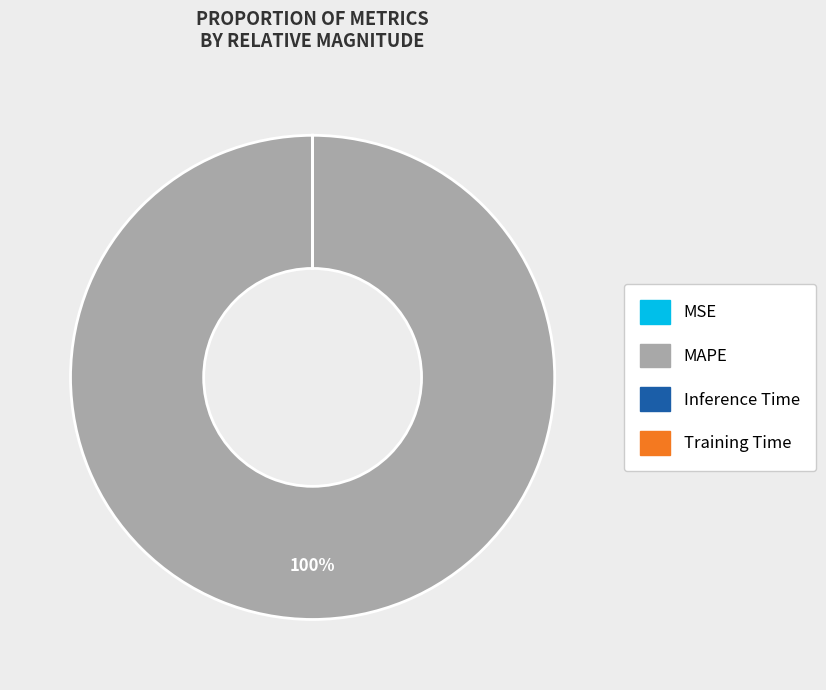

Is there any slice that represents more than half of the pie?

Yes